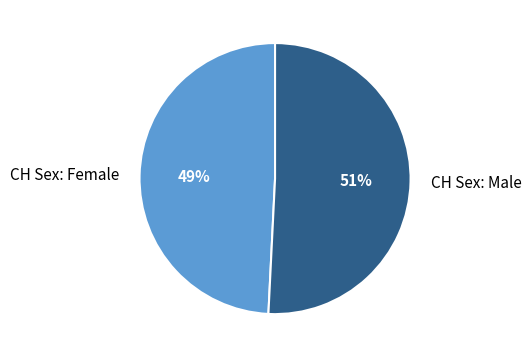

Count the number of slices in the pie.

2